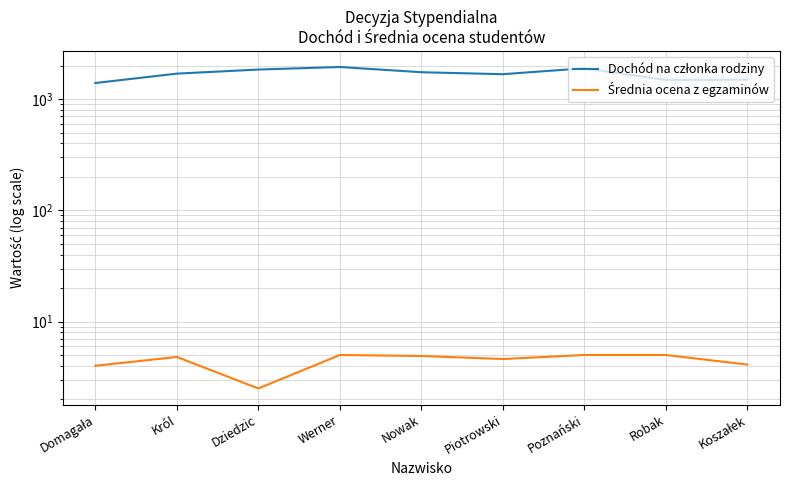

What position from the left is Poznański?

7